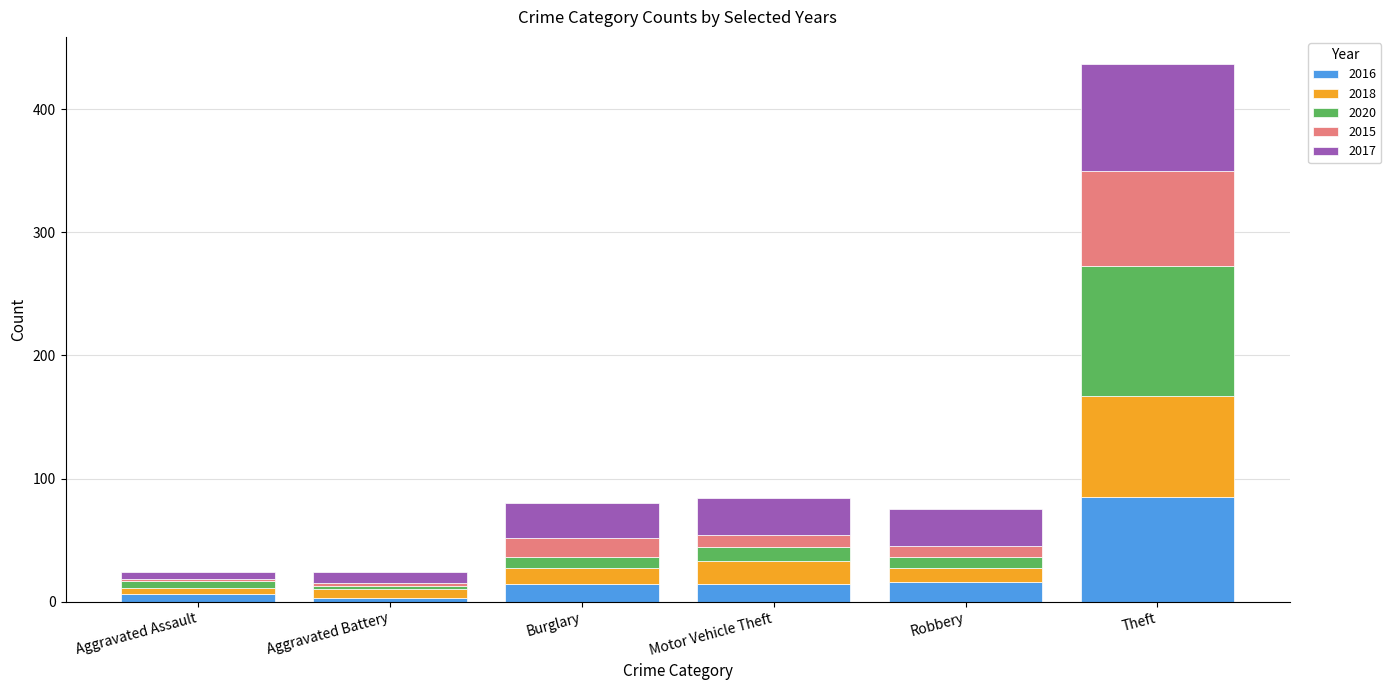

The 2016 series shows 85 at Theft. True or false?

True